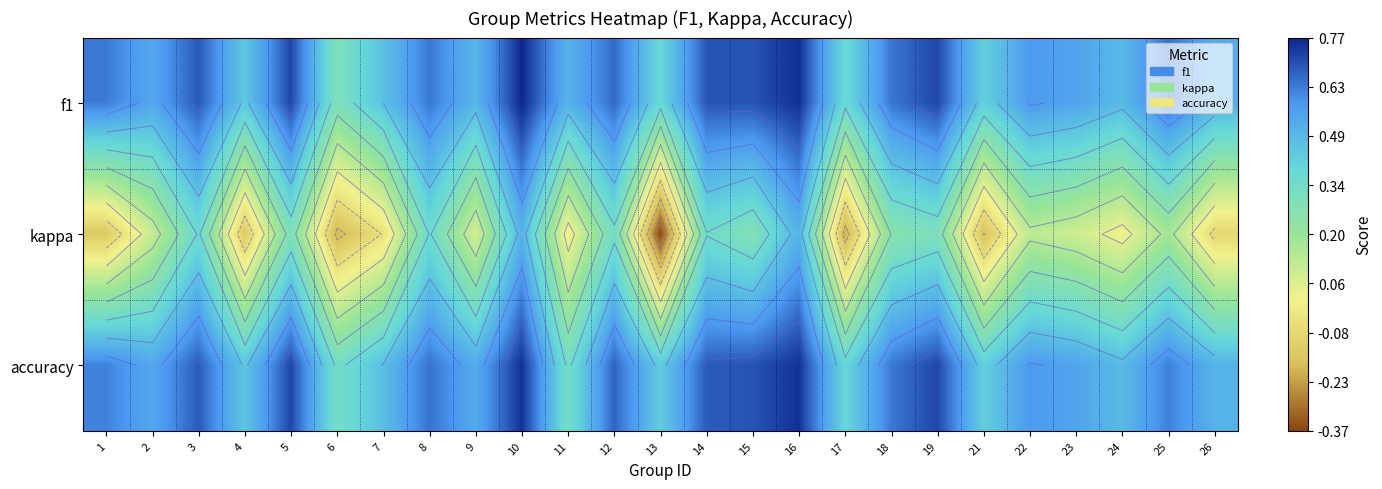

Which category has the highest value in the f1 series?

10